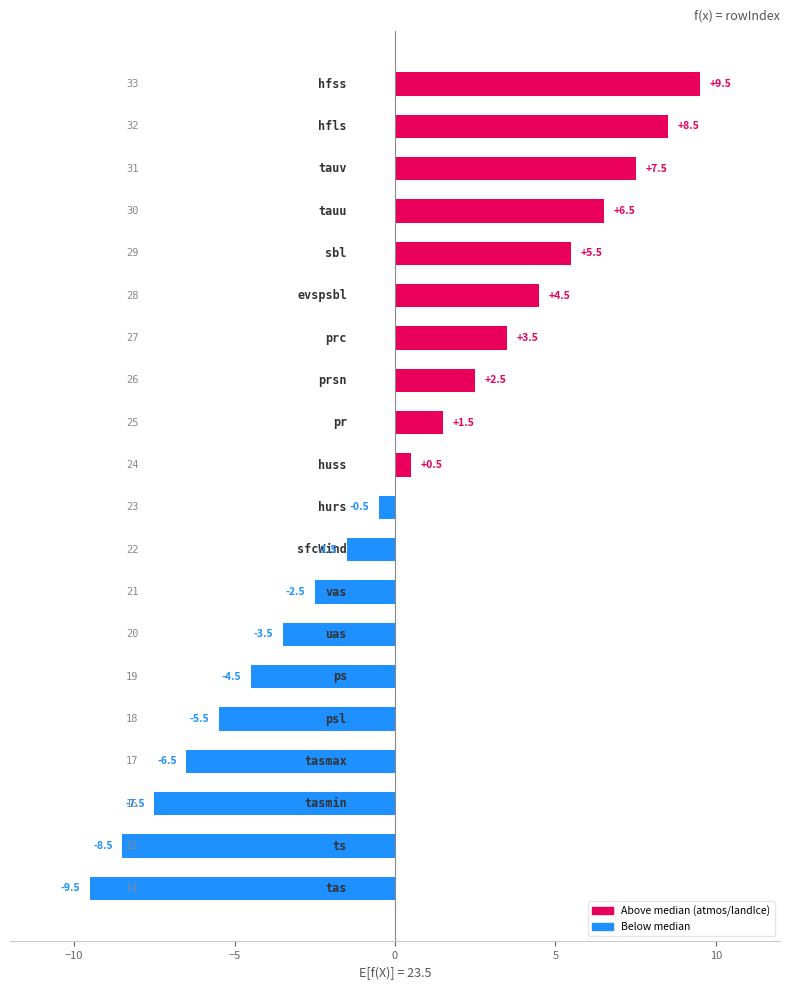

What is the difference between the maximum and second lowest values?

18.0